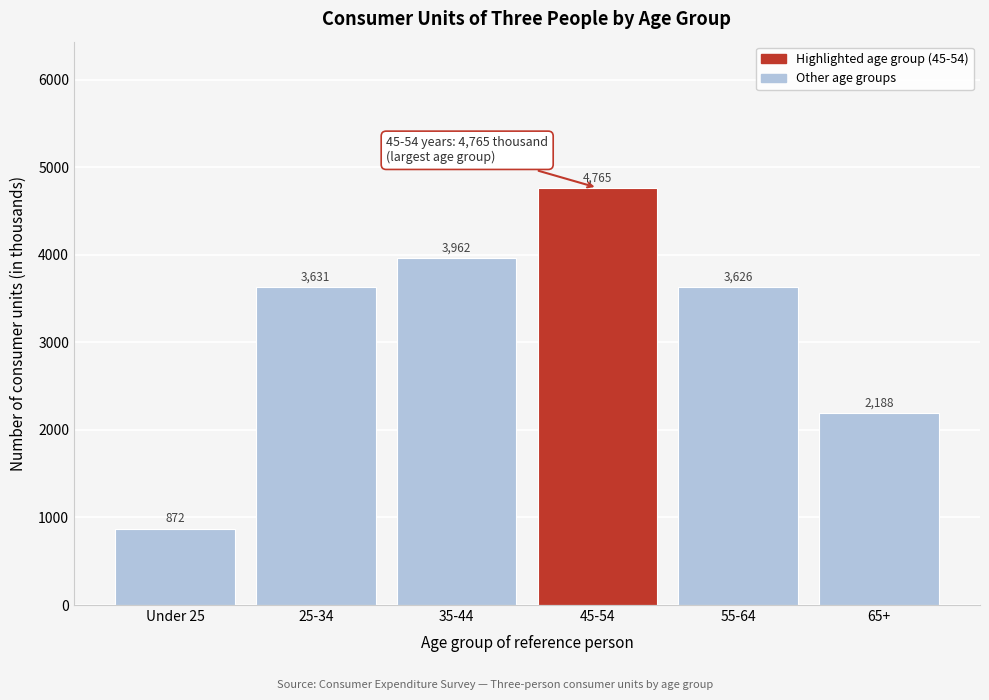

Reading right to left, list all the values displayed in this chart.

2188	3626	4765	3962	3631	872